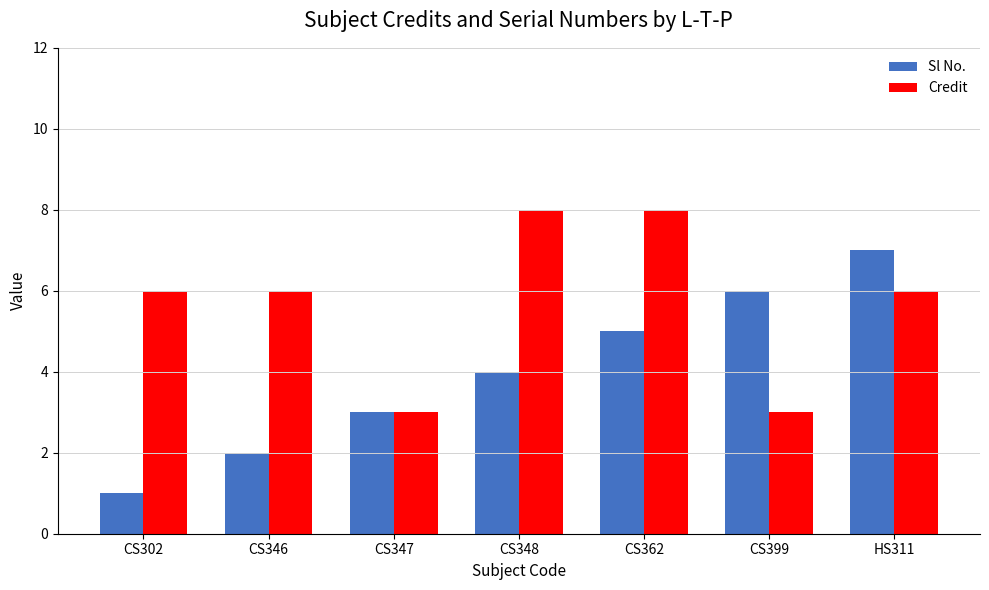

What is the highest value of the Sl No. series?

7